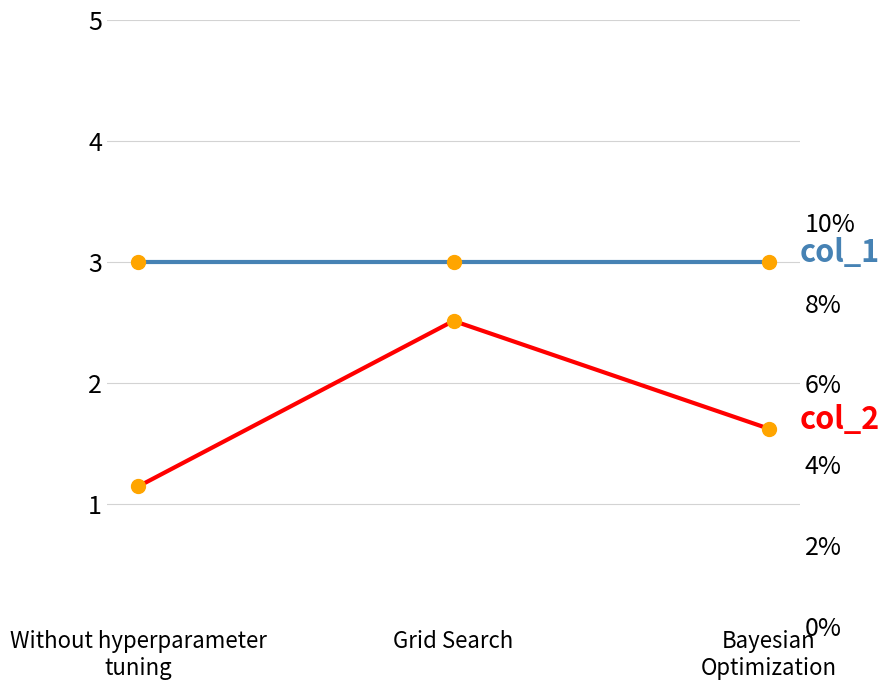

What is the difference between the highest and lowest values at Bayesian
Optimization?

3.0